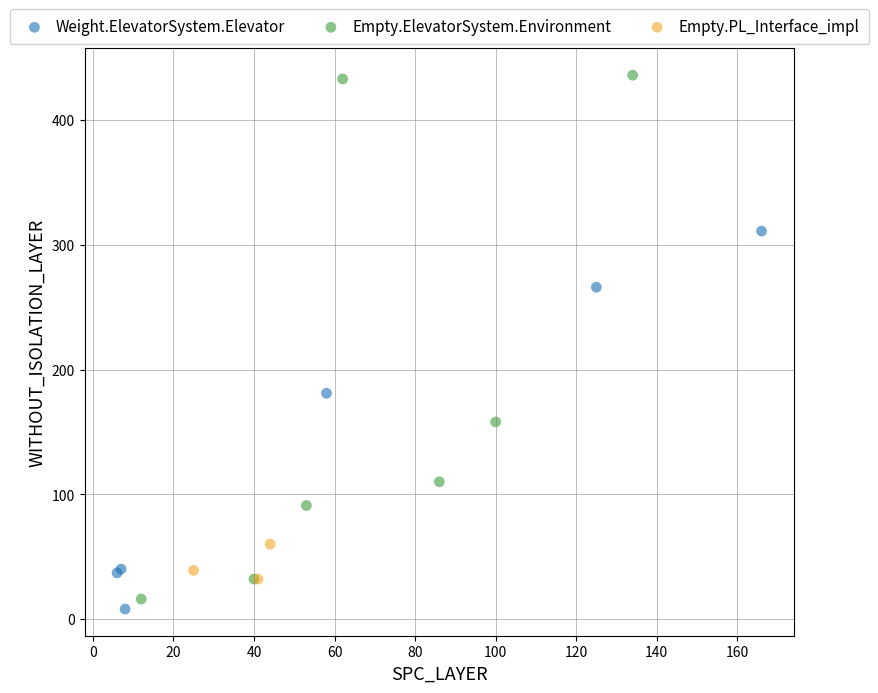

Which series has the widest spread of Y values?

Empty.ElevatorSystem.Environment